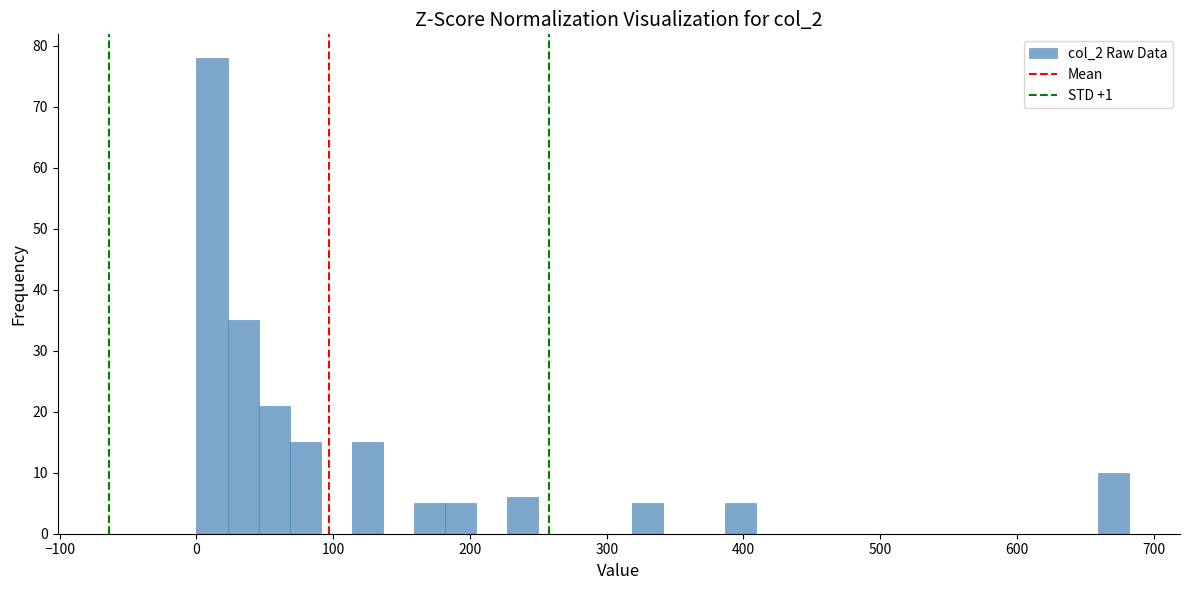

Around what value on the x-axis is the tallest bar? Give the approximate position of its centre, as read against the axis.

10